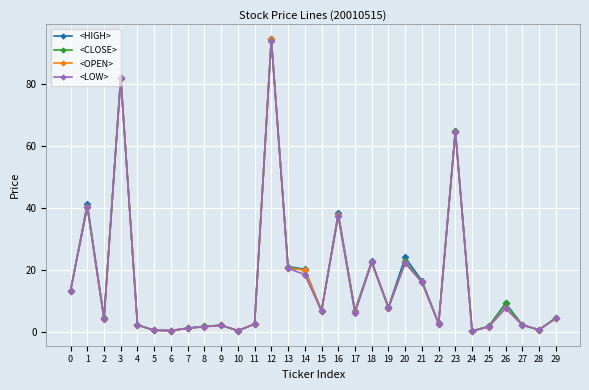

What is the average value of the <LOW> series?

16.2